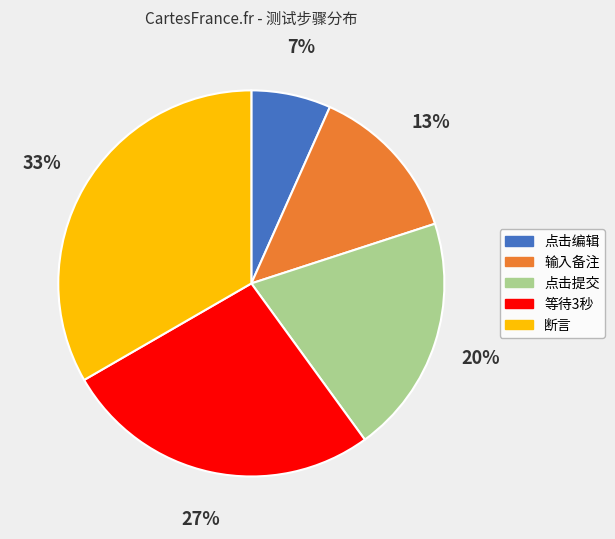

How many slices are in this pie chart?

5